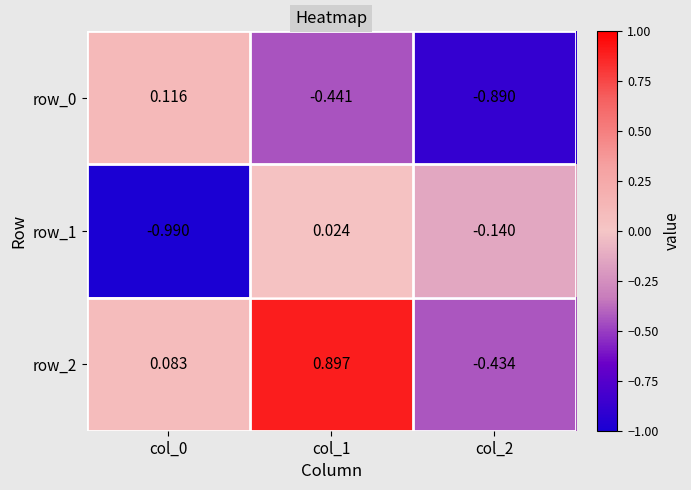

Is the value of row_2 at col_2 greater than the value of row_1 at col_2?

No